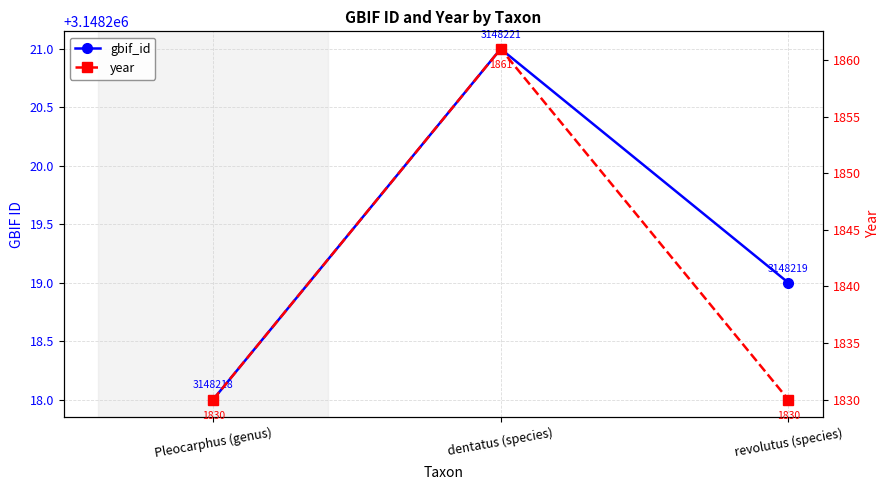

True or false: year has a value of 475 at Pleocarphus (genus).

False